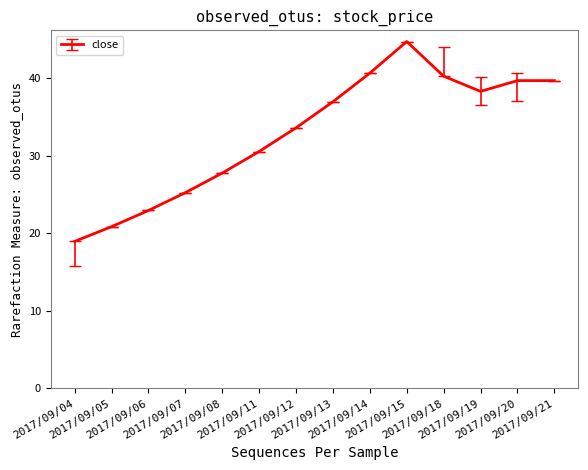

What is the difference between the maximum and minimum values?

25.8